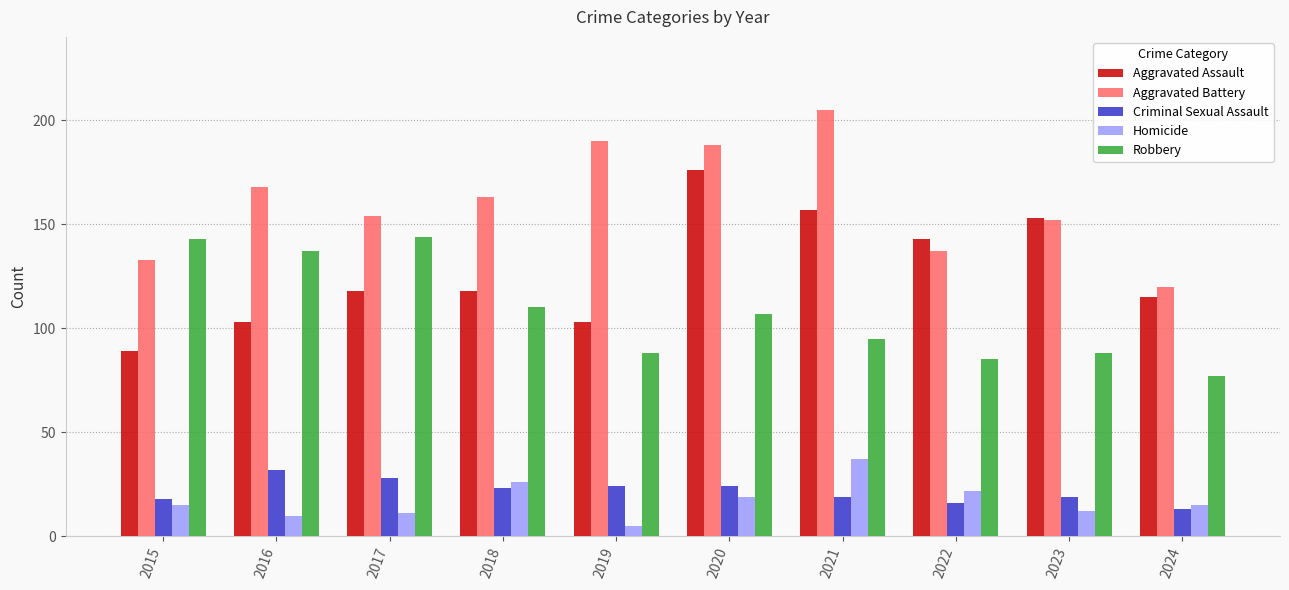

At which category does the chart reach its minimum across all series?

2019